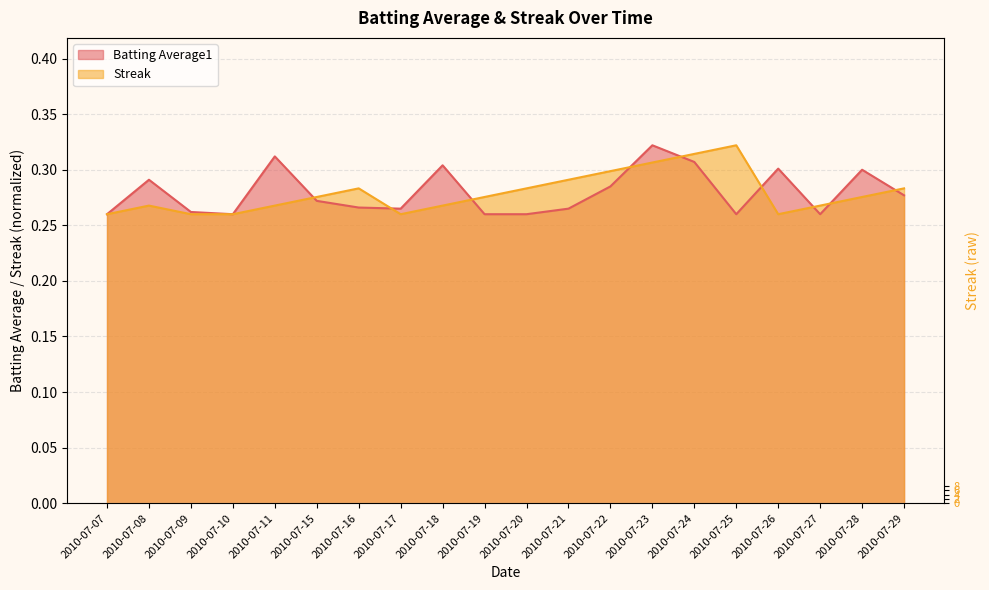

Between 2010-07-07 and 2010-07-18, which series saw the biggest shift?

Batting Average1